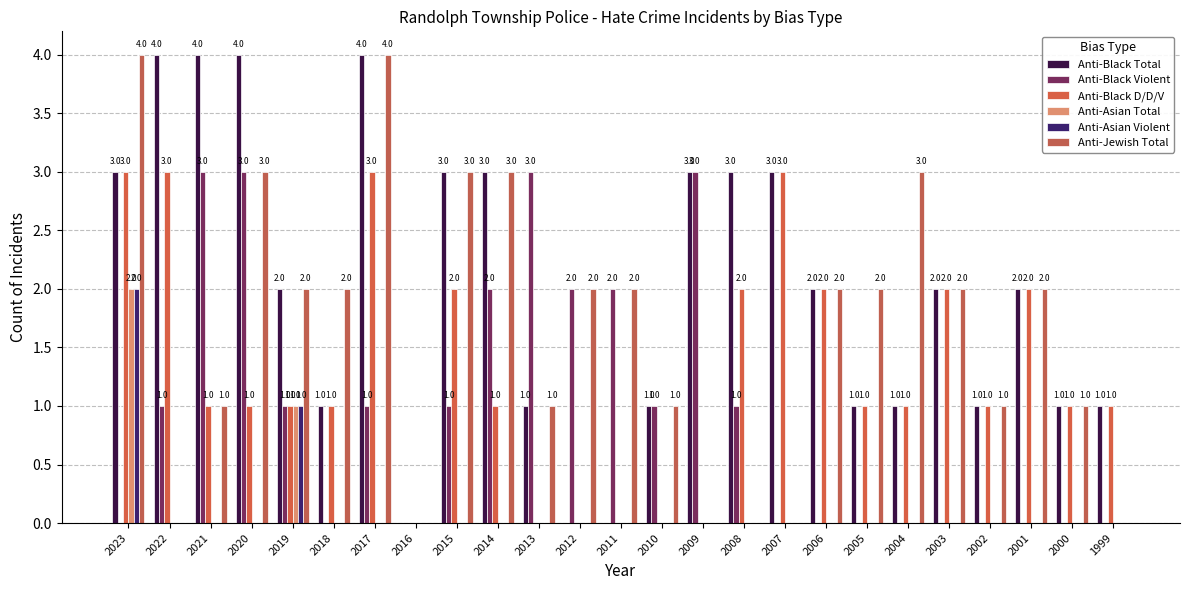

Is it true that Anti-Asian Violent equals 0 at 2010?

True